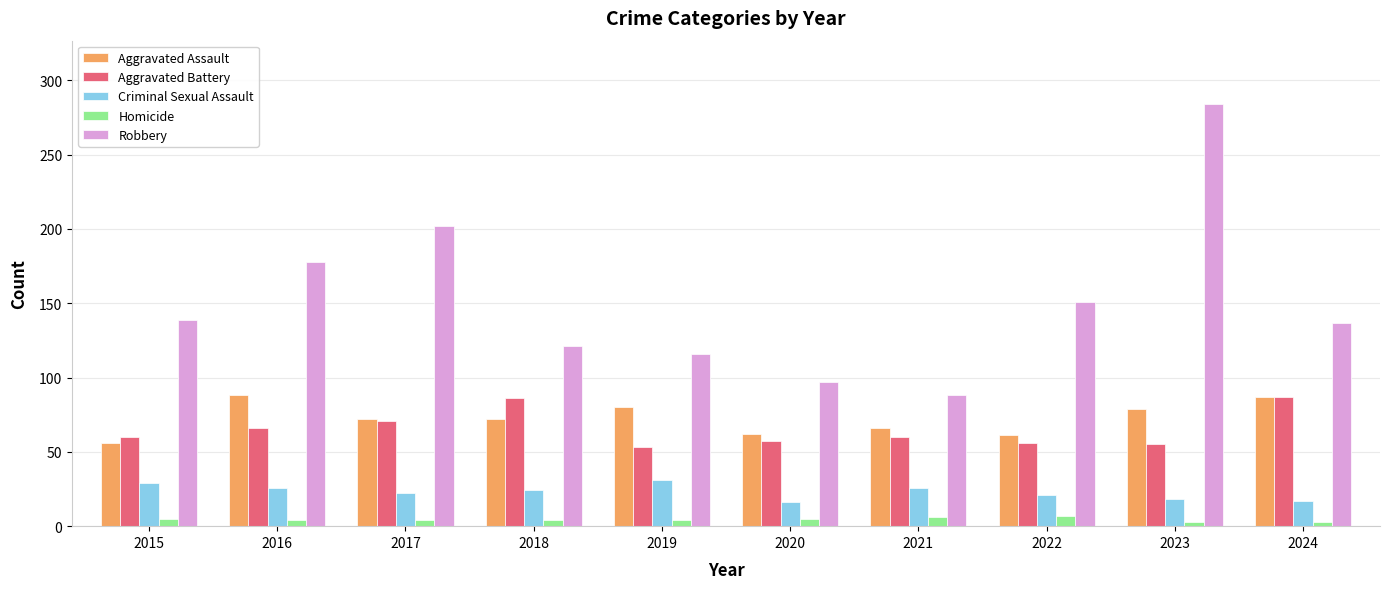

Between 2017 and 2018, which series saw the biggest shift?

Robbery